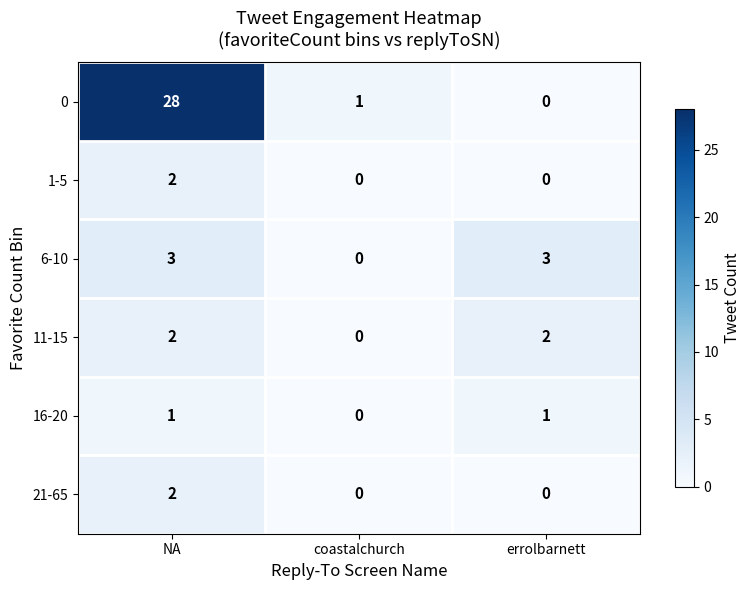

At which label is 6-10 closest to 1?

coastalchurch